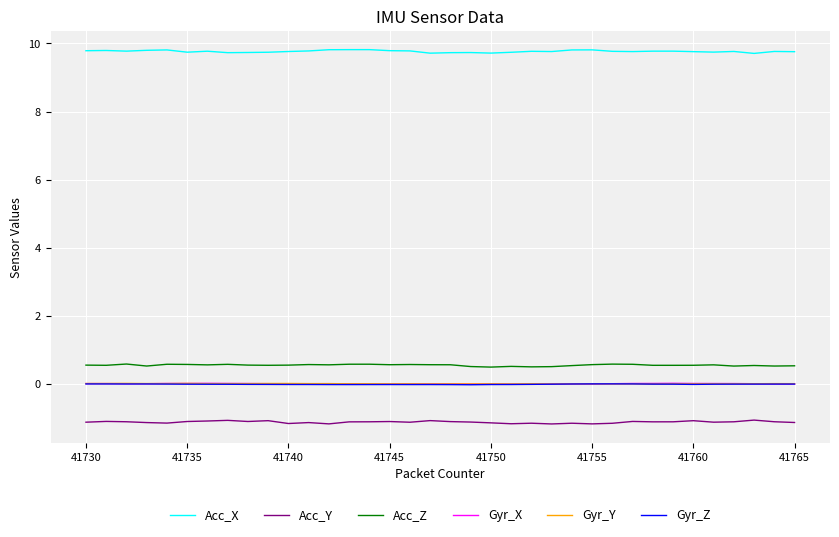

What is the lowest value of the Acc_X series?

9.7